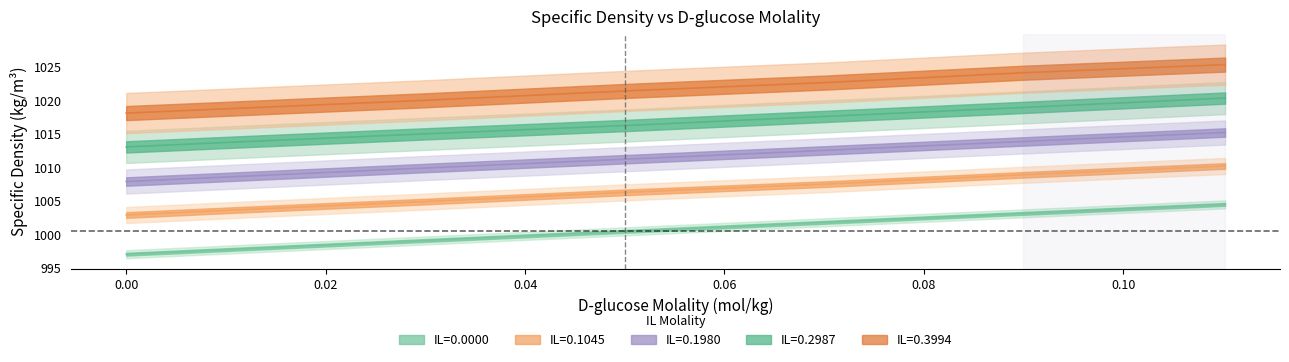

At which label does molality_IL_0.0000 reach its peak?

0.1102